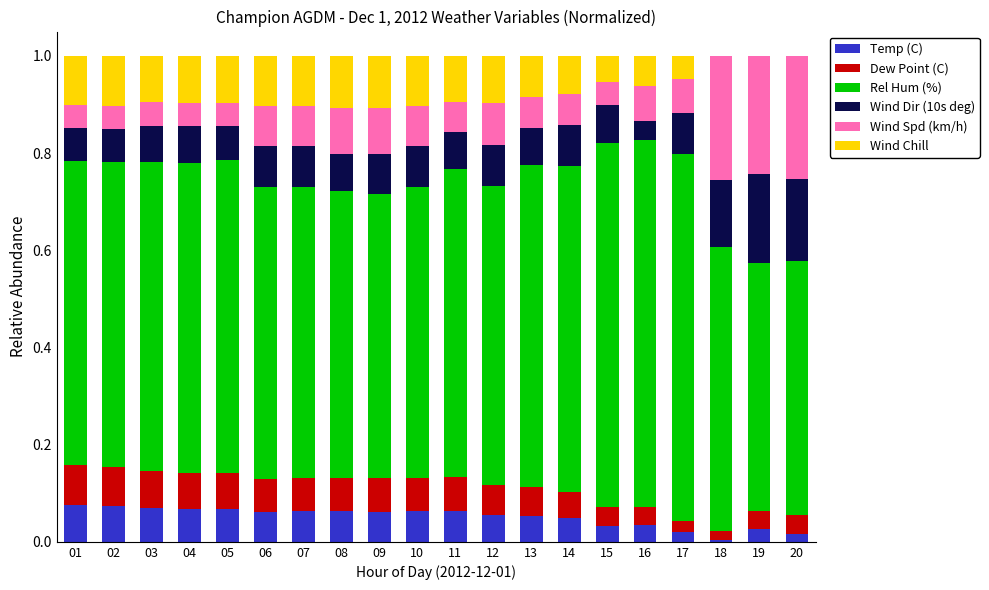

Does the chart contain stacked bars?

Yes